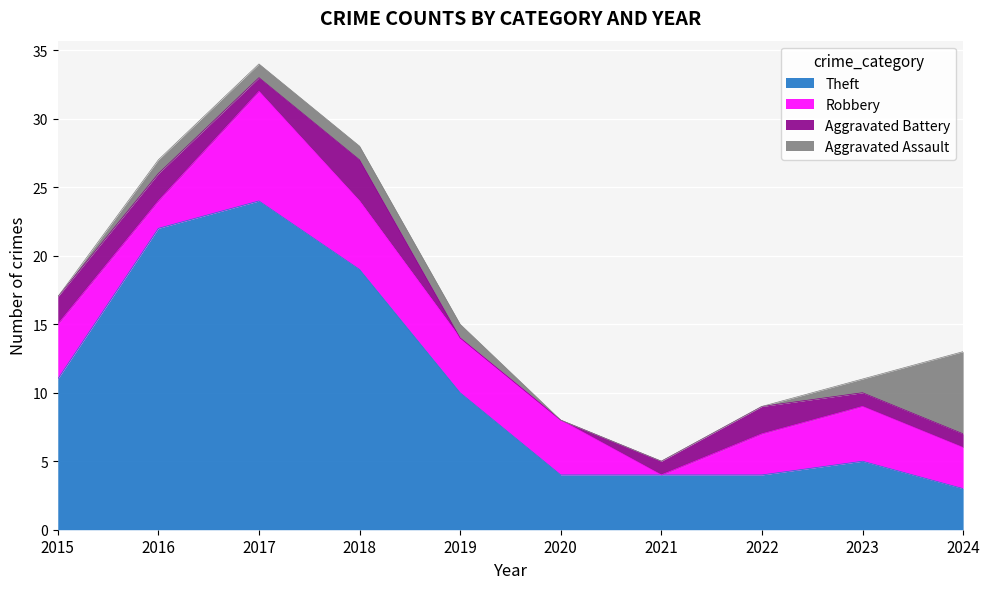

Is it true that Aggravated Battery equals 4 at 2015?

False